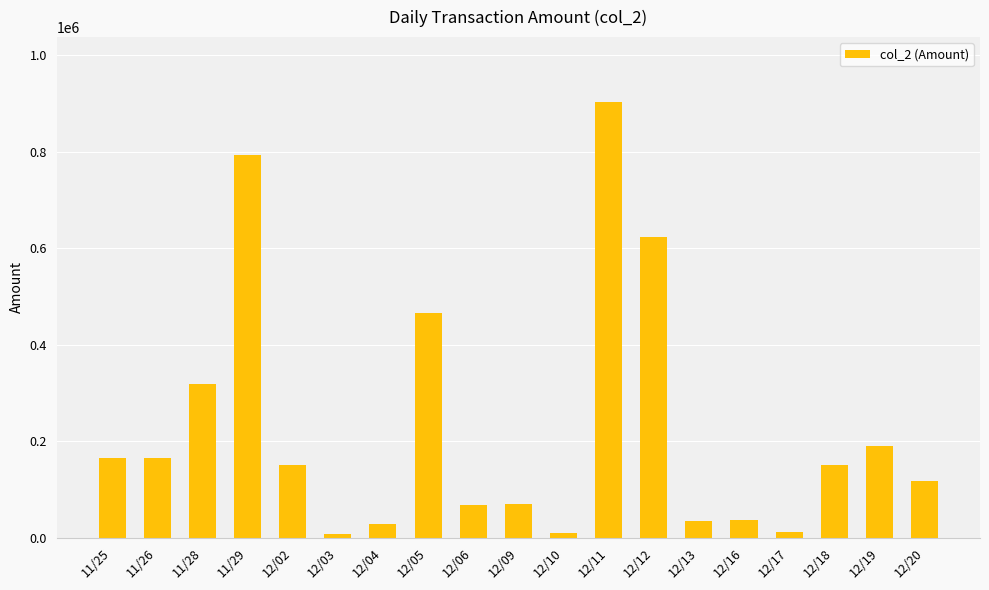

Which label corresponds to the largest value in the chart?

12/11